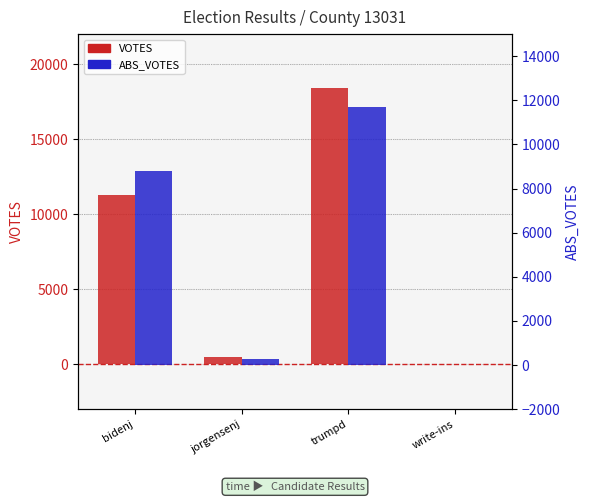

What is the maximum value shown in the chart?

18387